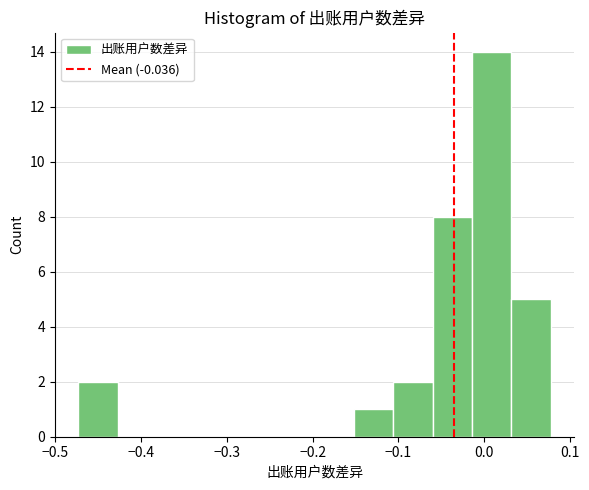

Which range on the x-axis has the tallest bar?

-0.01 to 0.03